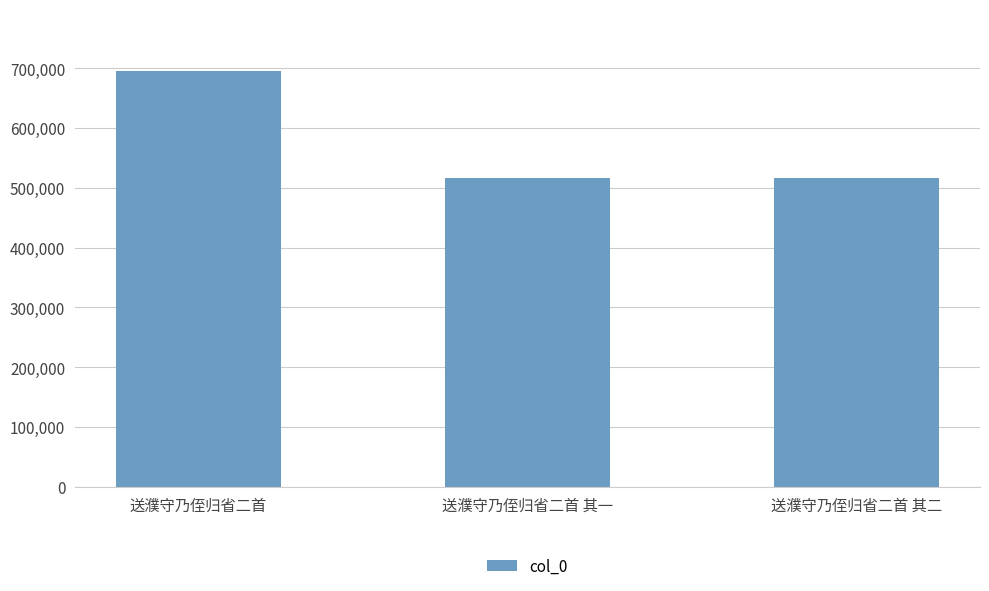

How many data points does each series have?

3